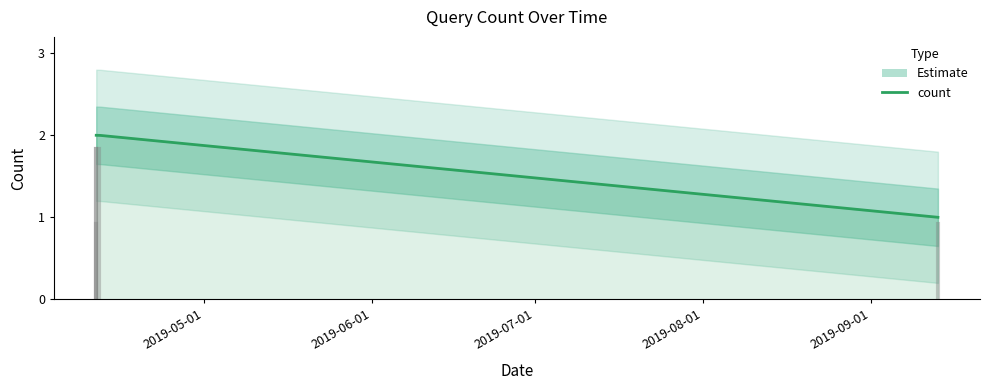

What is the minimum value shown in the chart?

1